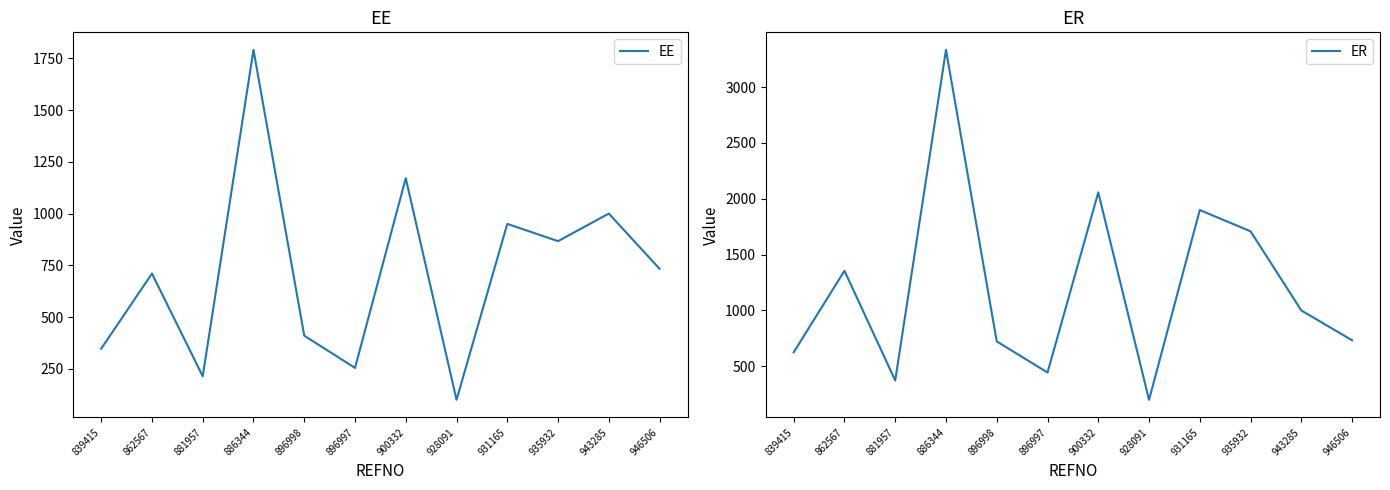

What is the label of the 11th point from the left?

943285